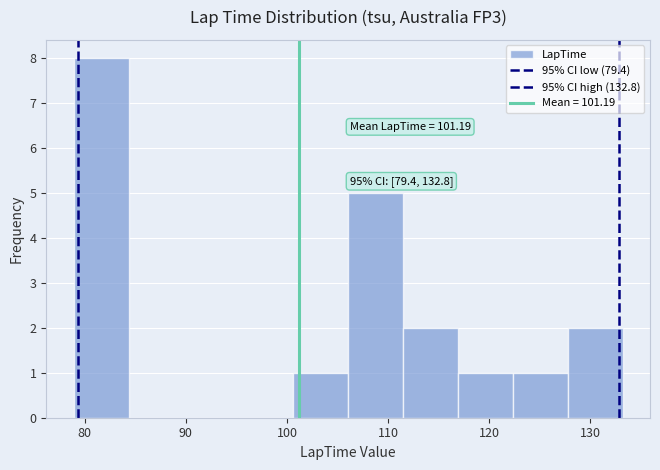

Over which range of the x-axis is the bar tallest?

79 to 84